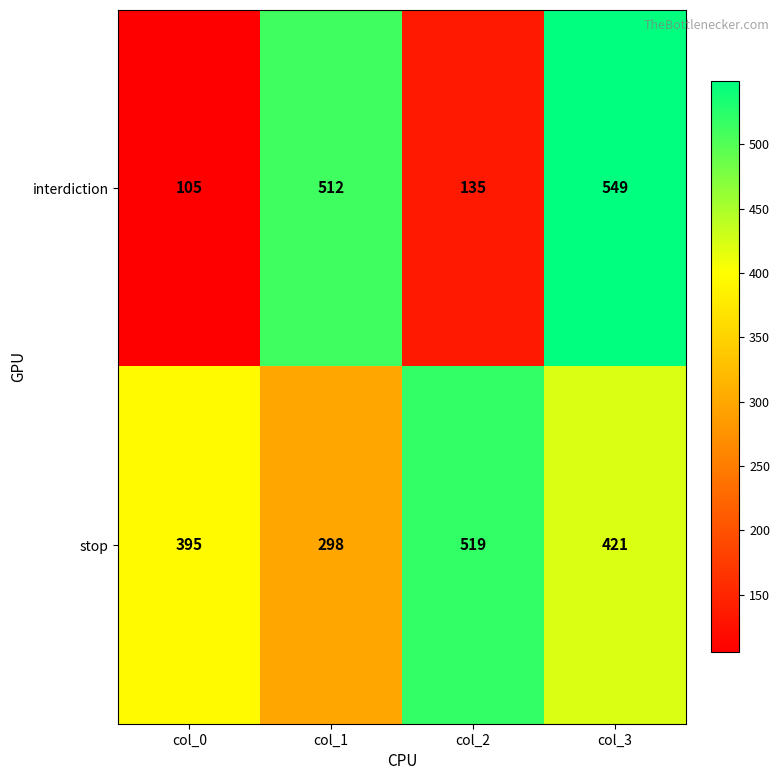

At how many categories does at least one series exceed 115?

4